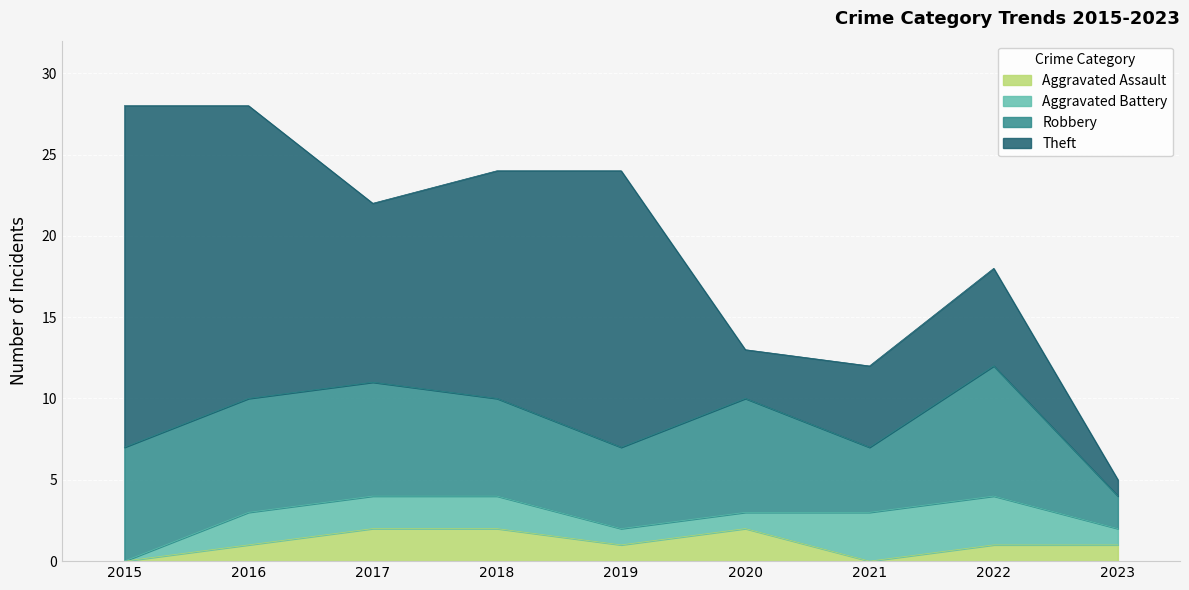

True or false: Aggravated Assault and Theft cross at least once.

False